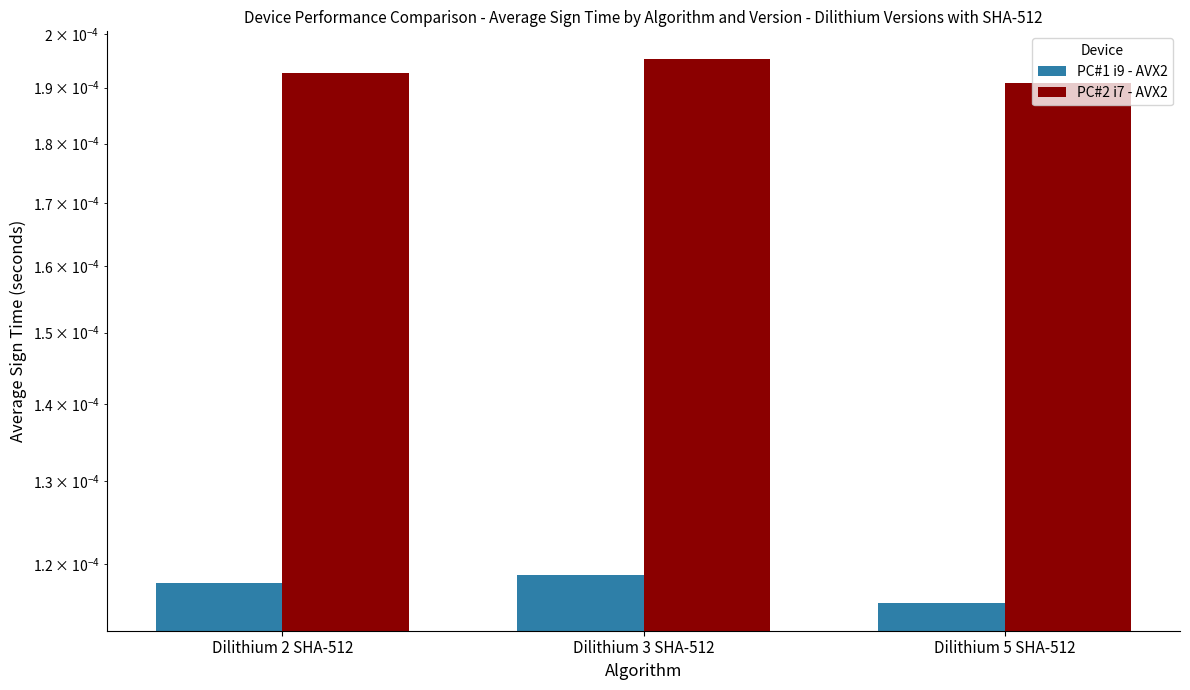

At which label is PC#1 i9 - AVX2 closest to 0?

Dilithium 5 SHA-512